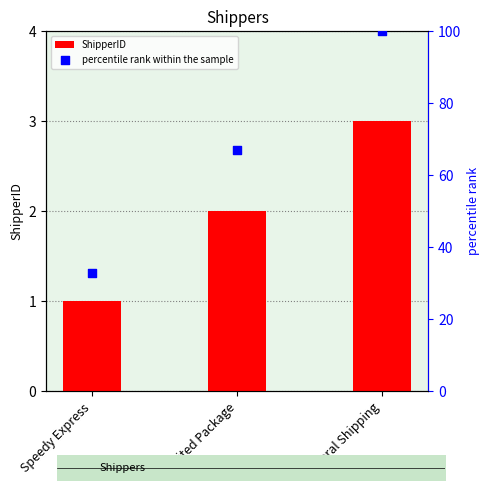

Which series reaches the minimum Y coordinate?

ShipperID